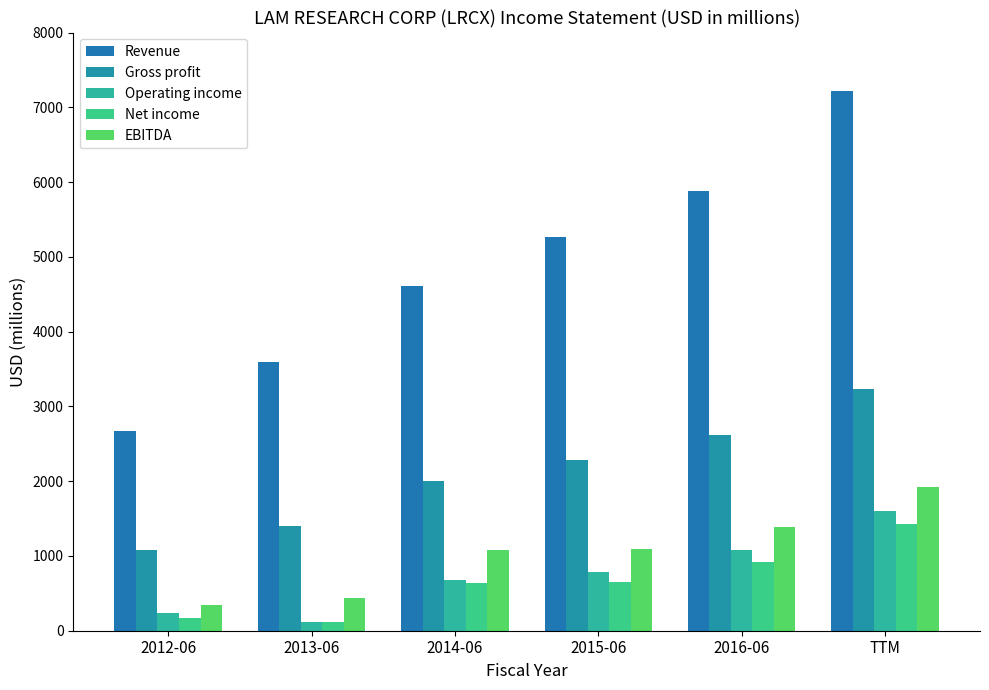

Rank the series by their maximum value, from lowest to highest.

Net income, Operating income, EBITDA, Gross profit, Revenue